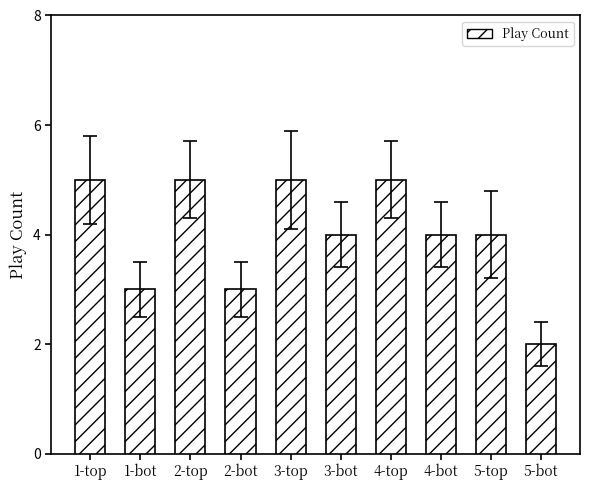

Which category has the lowest value across all series?

5-bot